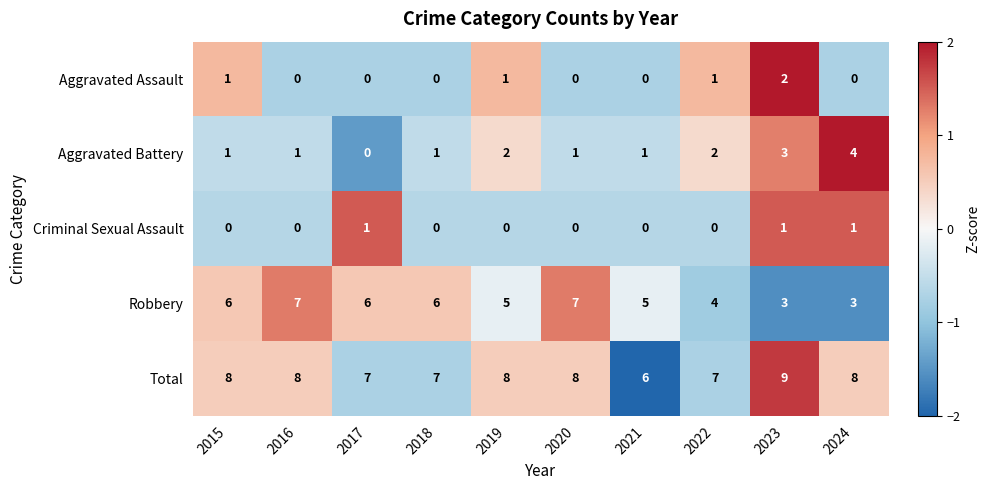

Which label corresponds to the largest value in the chart?

2023